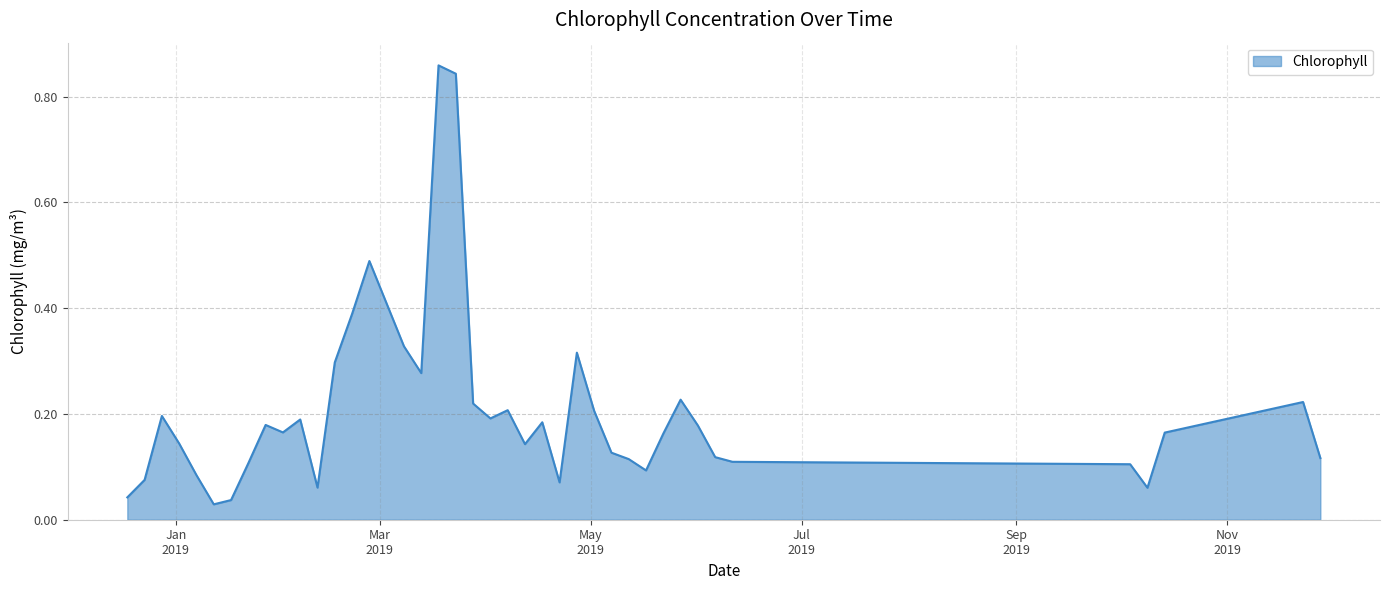

Rank the categories by value from lowest to highest.

12-01-2019, 17-01-2019, 18-12-2018, 09-10-2019, 11-02-2019, 22-04-2019, 23-12-2018, 07-01-2019, 17-05-2019, 04-10-2019, 22-01-2019, 11-06-2019, 12-05-2019, 28-11-2019, 06-06-2019, 07-05-2019, 12-04-2019, 02-01-2019, 22-05-2019, 14-10-2019, 01-02-2019, 01-06-2019, 27-01-2019, 17-04-2019, 06-02-2019, 02-04-2019, 28-12-2018, 02-05-2019, 07-04-2019, 28-03-2019, 23-11-2019, 27-05-2019, 13-03-2019, 16-02-2019, 27-04-2019, 08-03-2019, 21-02-2019, 26-02-2019, 23-03-2019, 18-03-2019